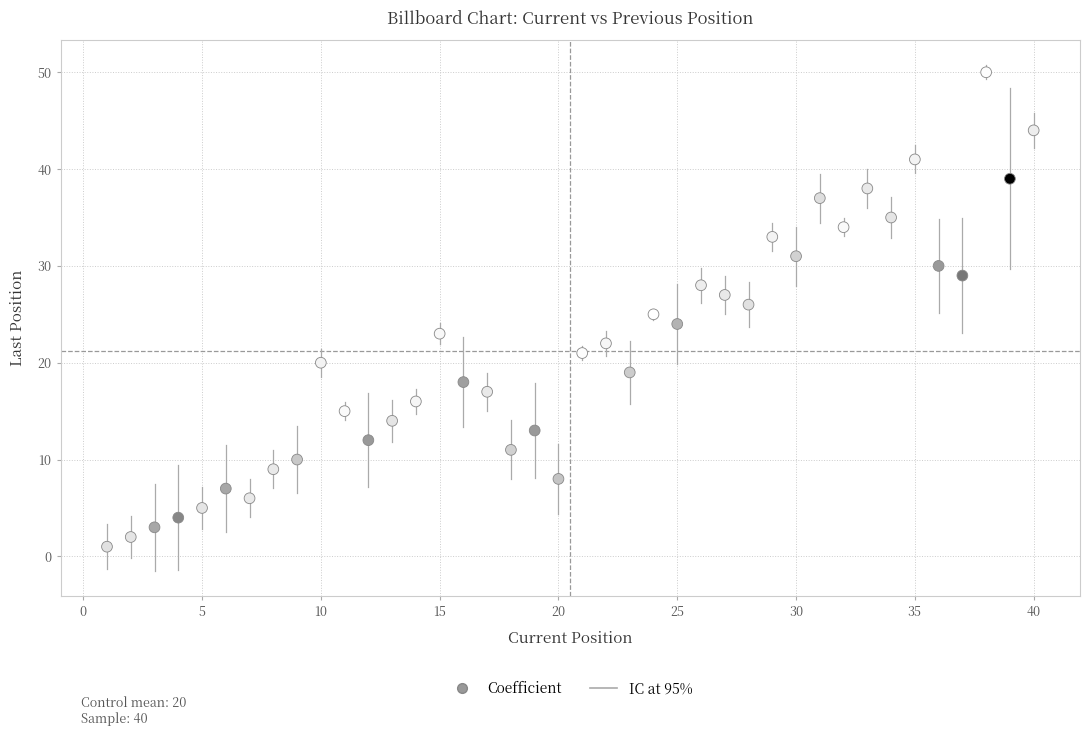

What is the range of Y values (max minus min)?

49